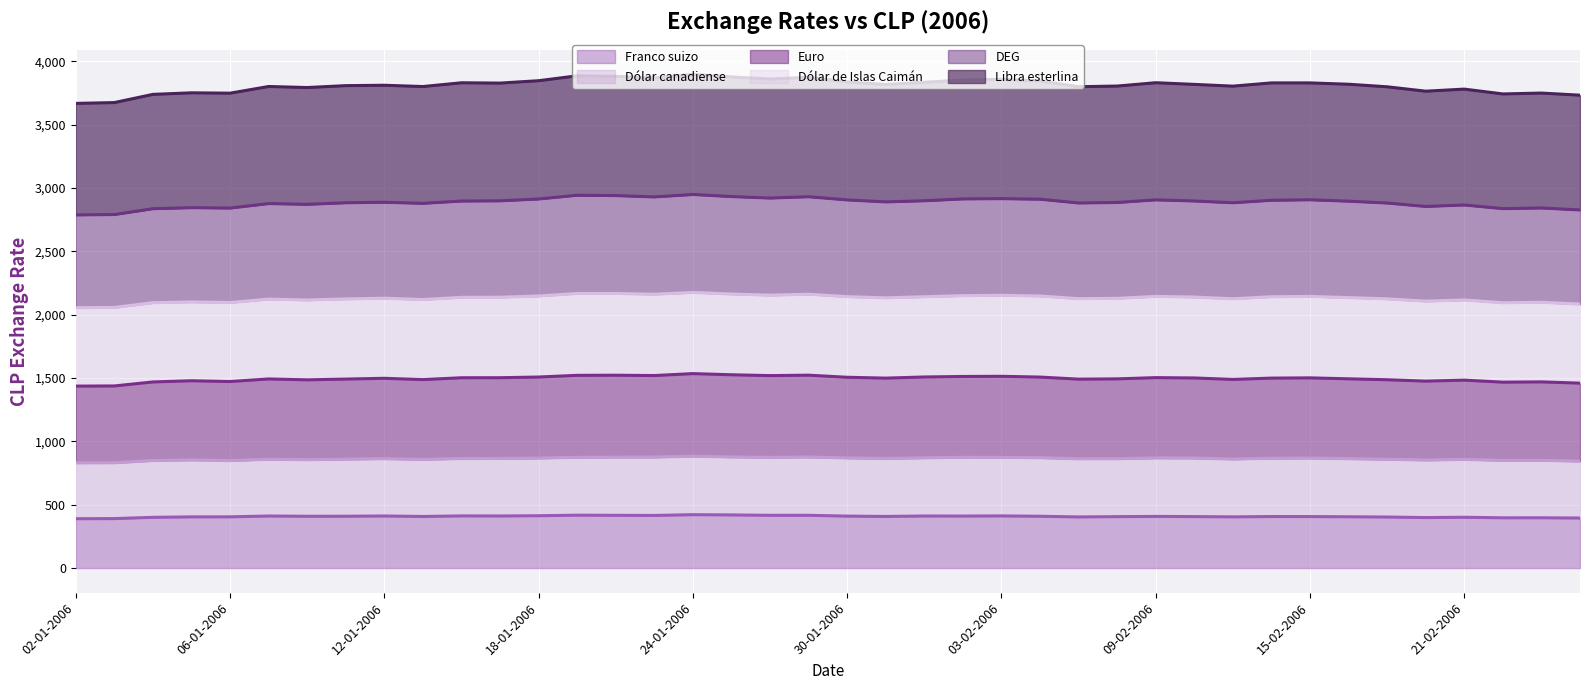

Is it true that DEG equals 1271.7 at 25-01-2006?

False